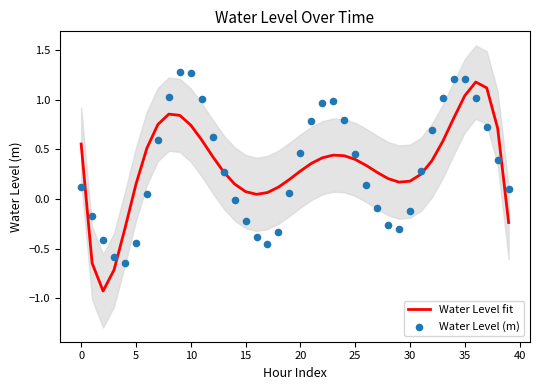

What is the highest value of the Water Level fit series?

1.2